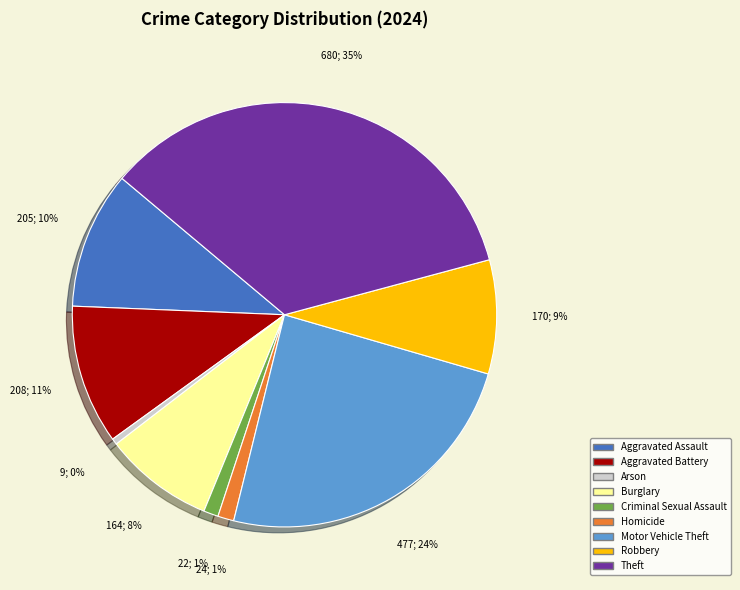

Which has a higher value, Motor Vehicle Theft or Aggravated Battery?

Motor Vehicle Theft